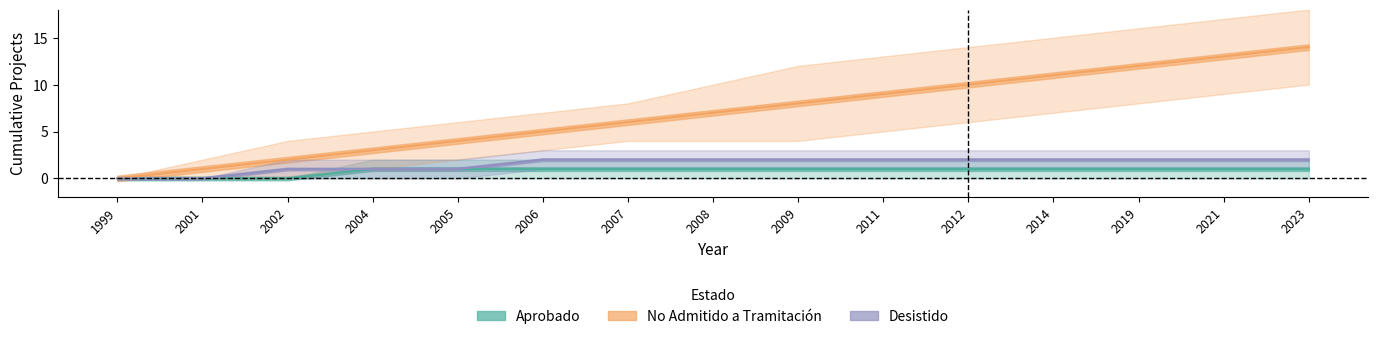

How many lines are shown in the chart?

3